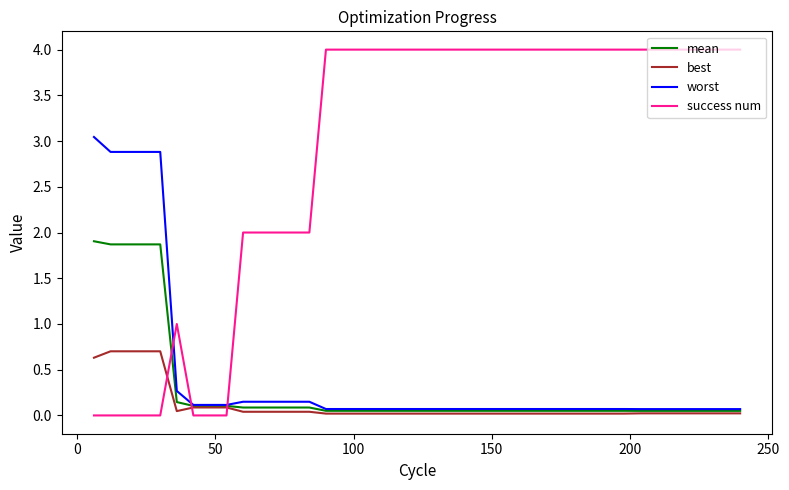

What is the greatest value displayed?

4.0